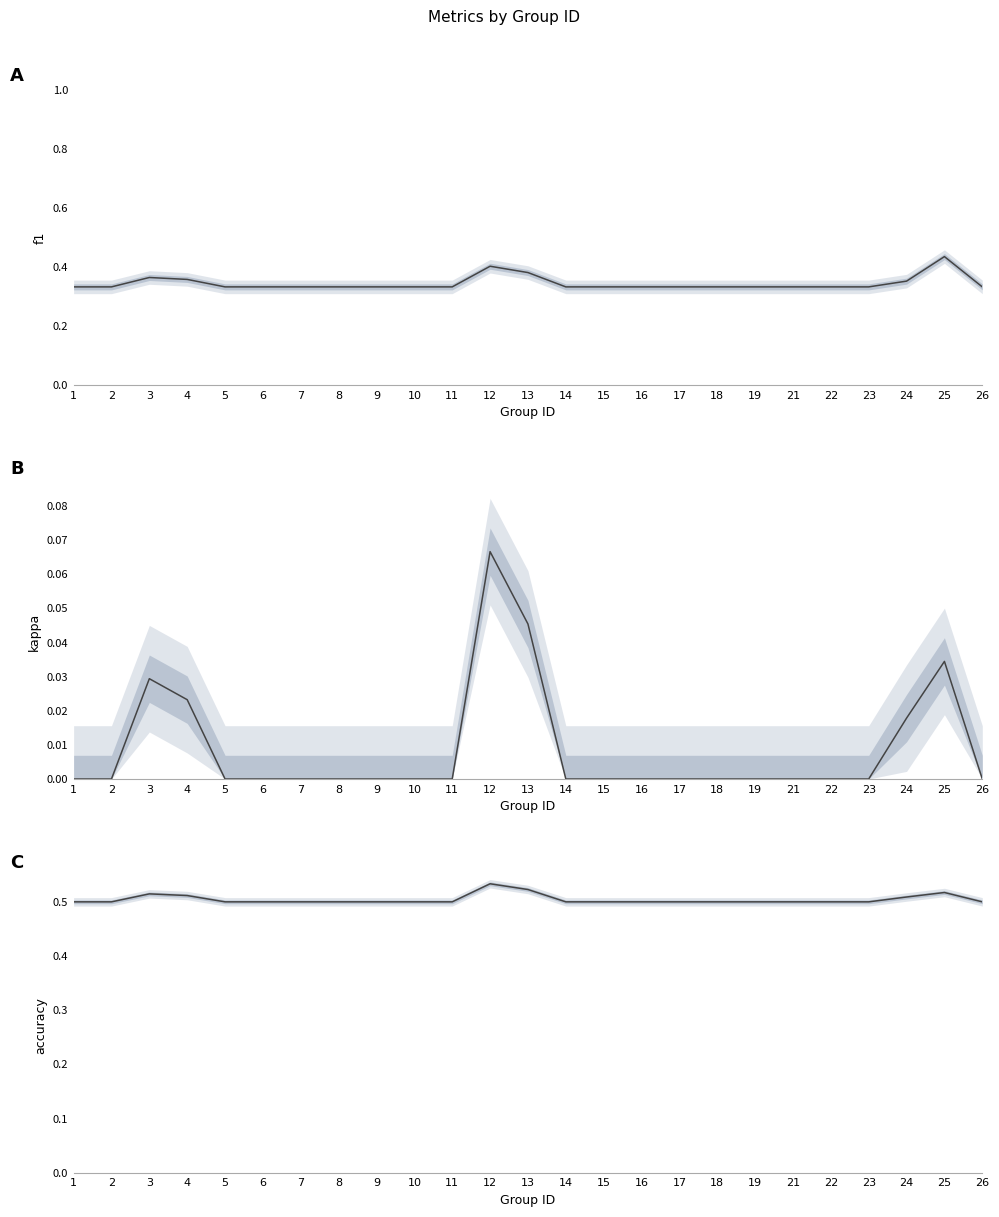

What is the value of the f1 point at the 23rd from the left?

0.4